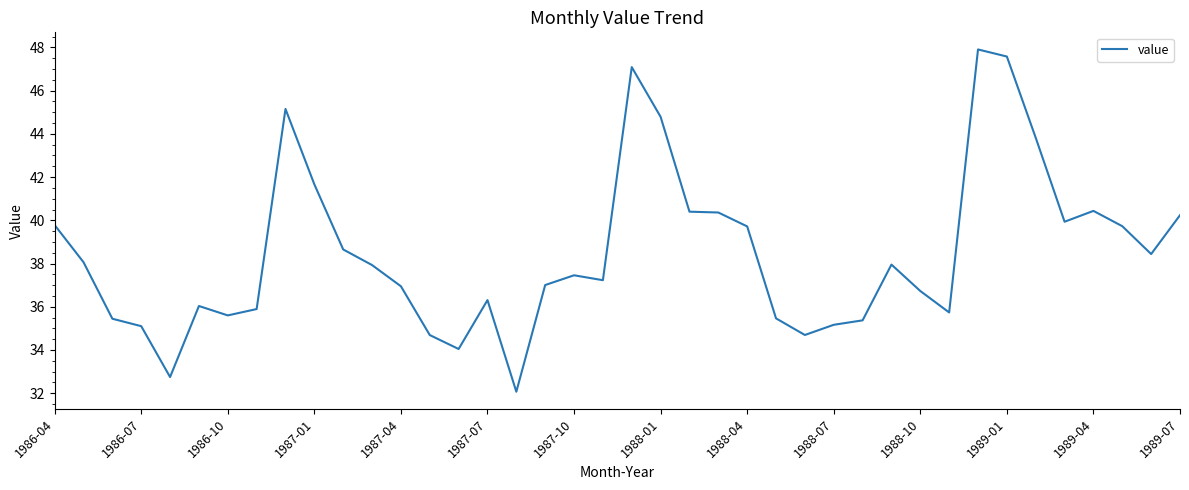

What is the minimum value shown in the chart?

32.1